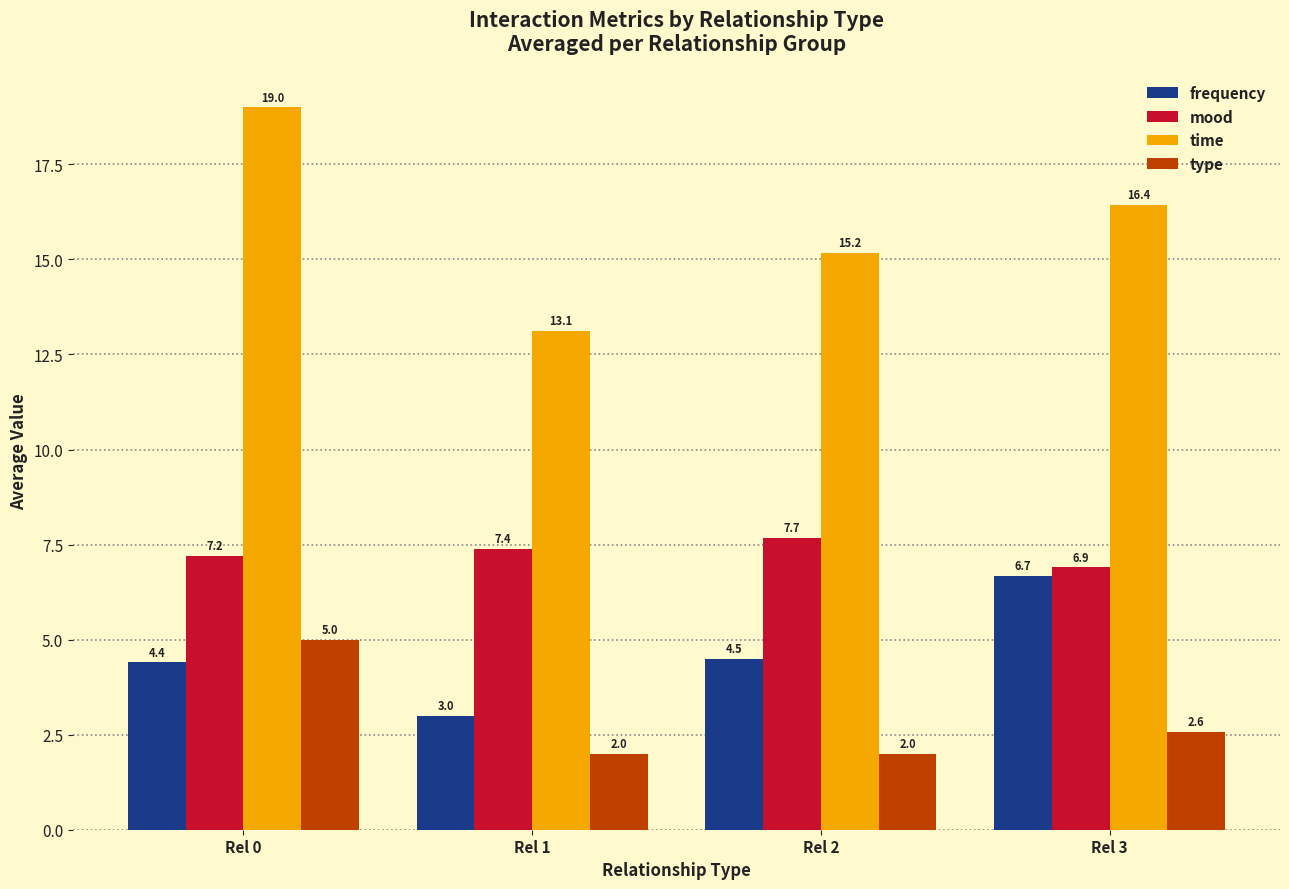

How many data points in time are less than 16?

2